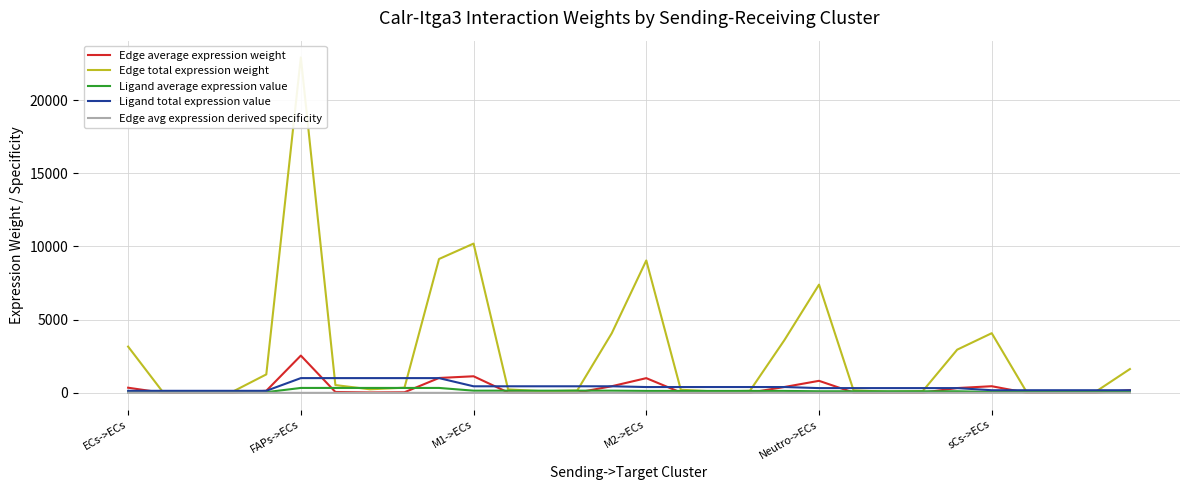

At 19, list the series in order from largest to smallest.

Edge total expression weight, Edge average expression weight, Ligand total expression value, Ligand average expression value, Edge avg expression derived specificity